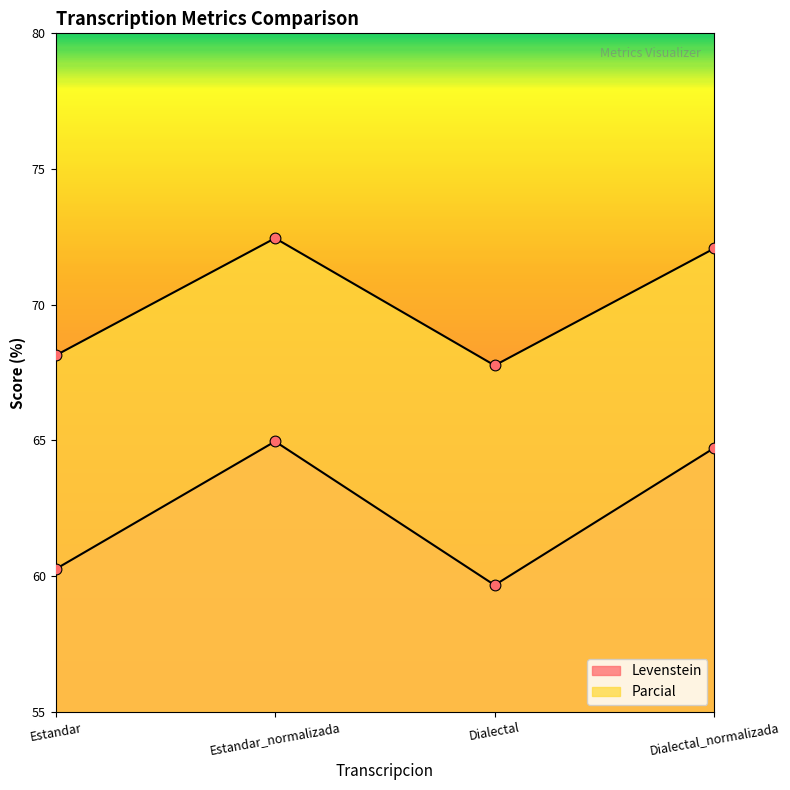

Is the value of Levenstein at Dialectal_normalizada greater than the value of Parcial at Dialectal?

No